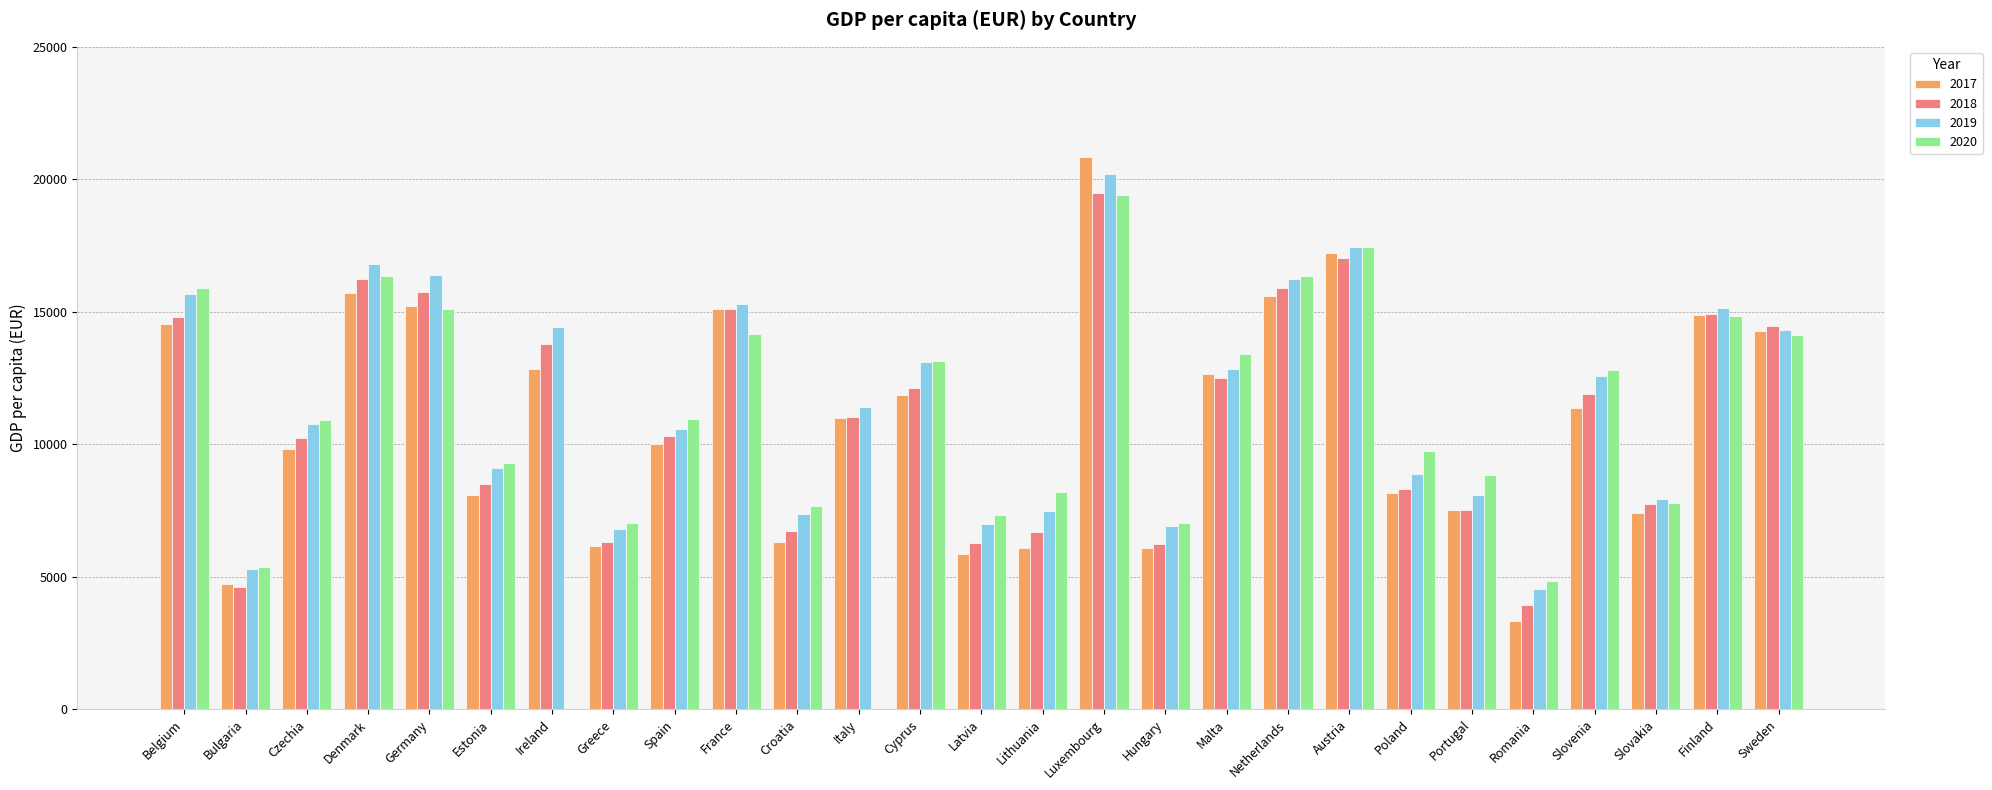

Where does the 2018 series first go above 11036?

Belgium